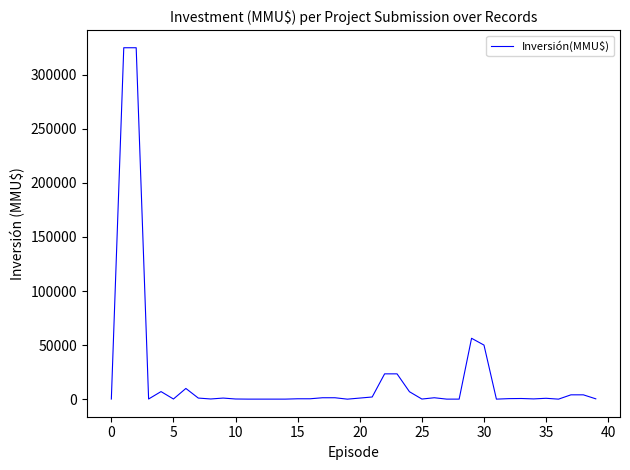

What is the maximum value shown in the chart?

325000